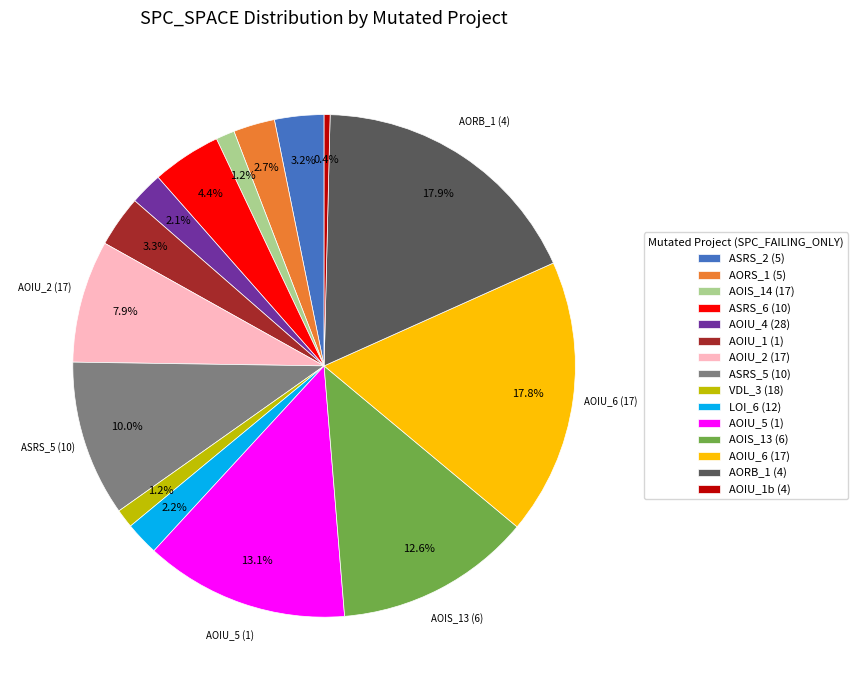

Is AORS_1 (5) the majority of the pie?

No